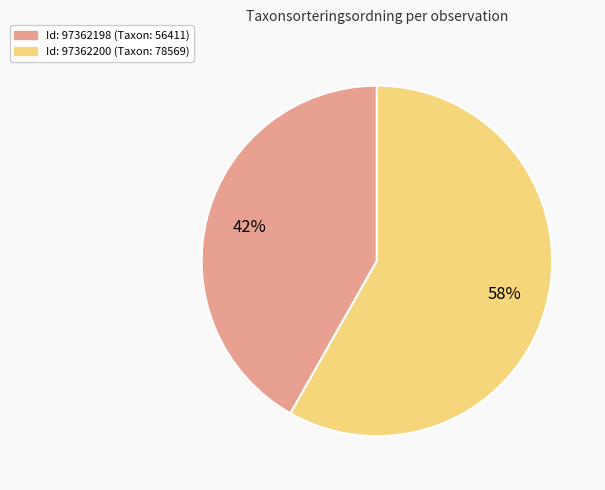

Is there a majority slice in this chart?

Yes